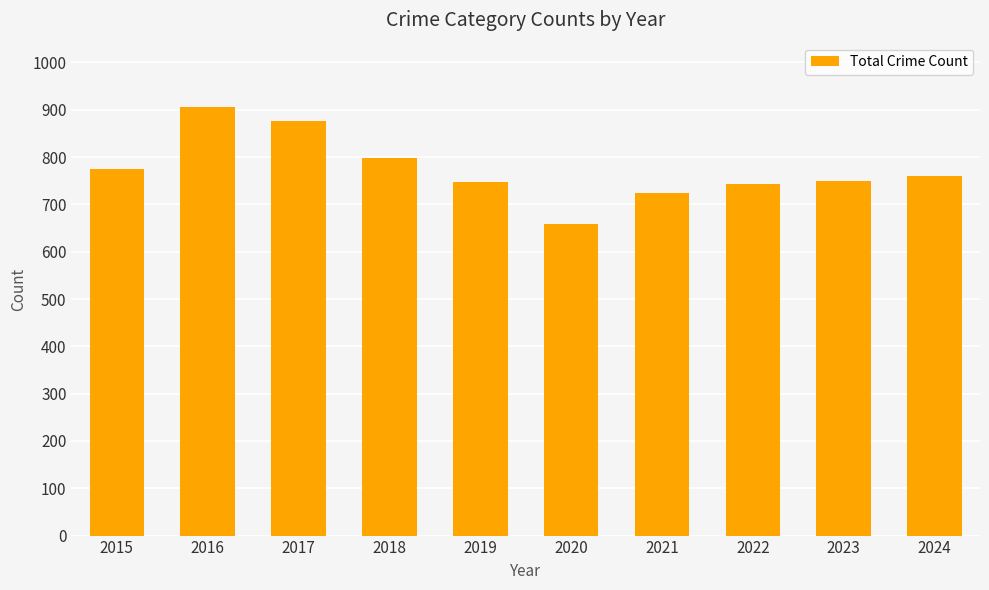

What is the value of the 5th bar from the left?

748